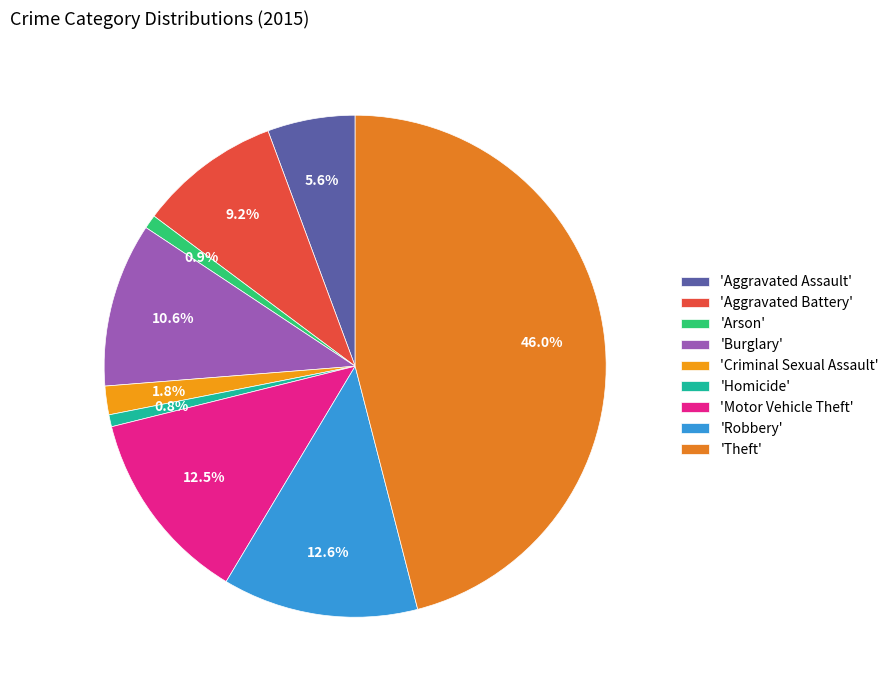

How many segments does this pie chart have?

9